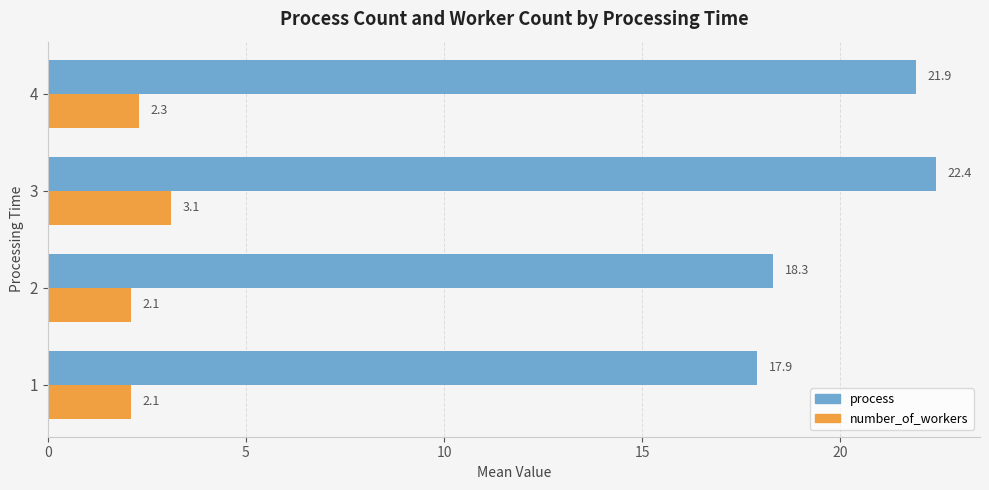

What is the sum of all number_of_workers values?

9.6